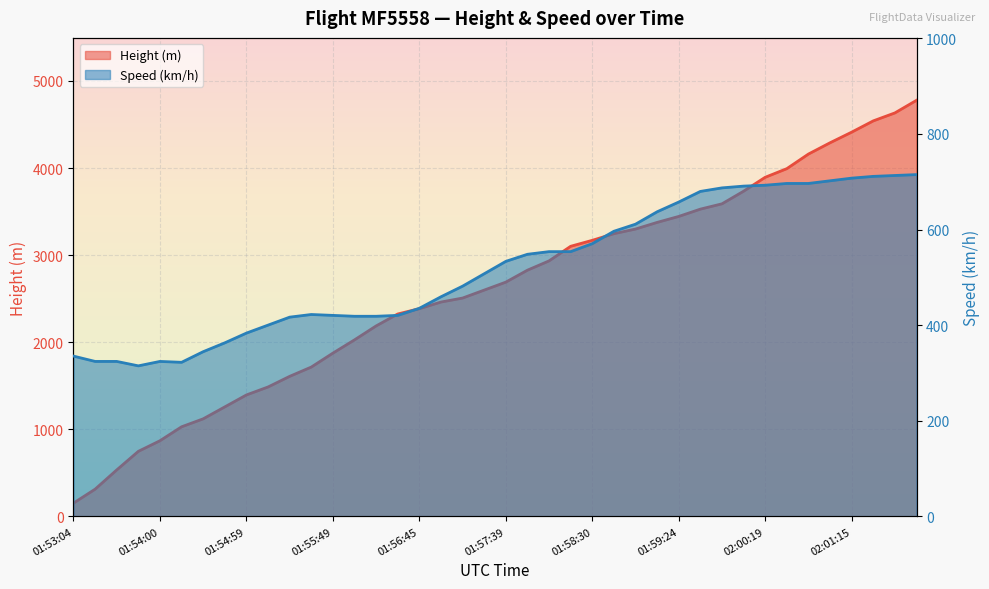

Is the value of Height (line) at 32 greater than the value of Speed (line) at 01:55:49?

Yes